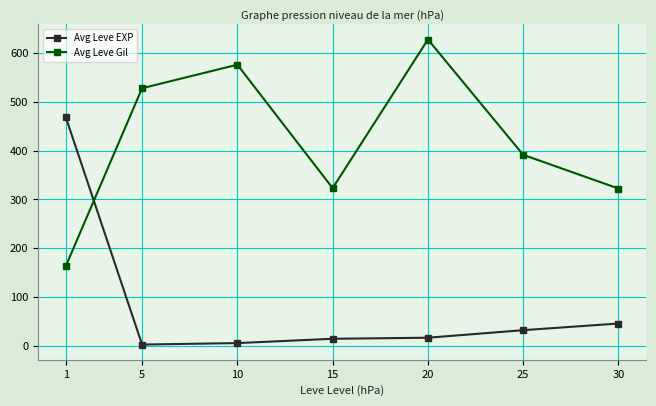

The value of Avg Leve EXP at 20 is 16.3. True or false?

True